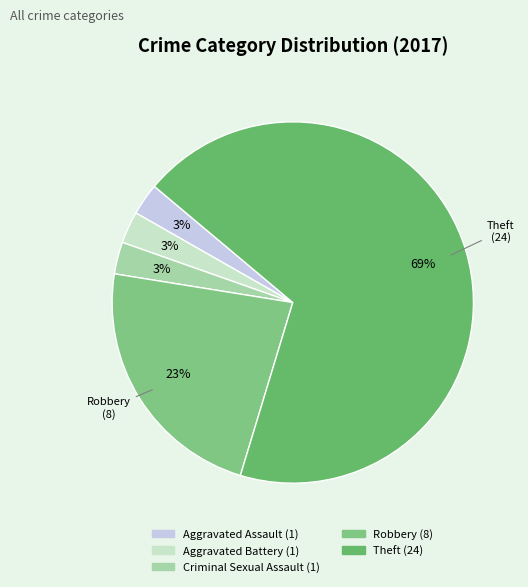

How many segments does this pie chart have?

5